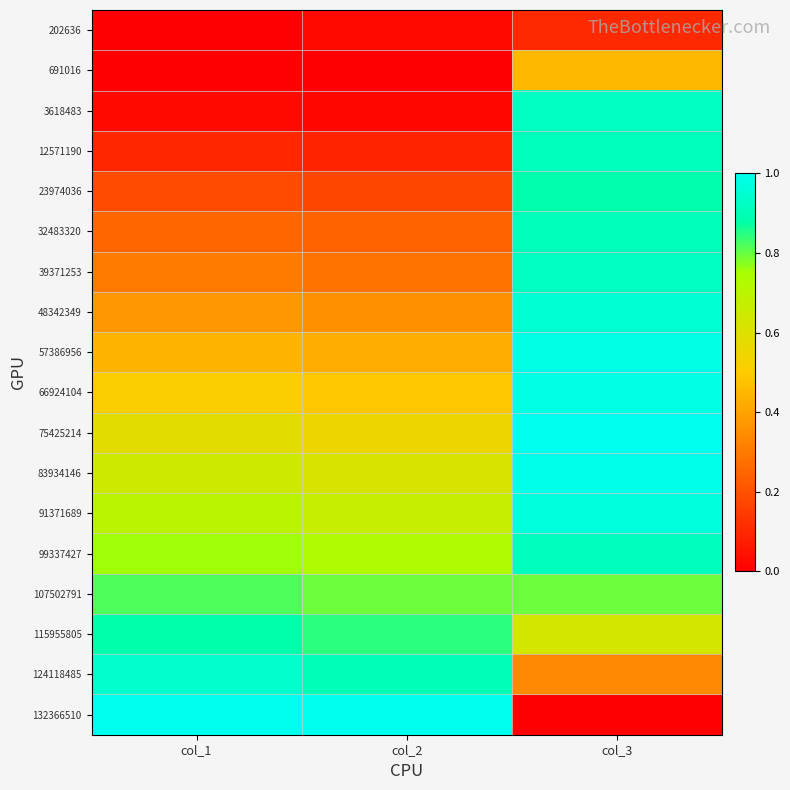

Between col_1 and col_2, which is larger?

col_2